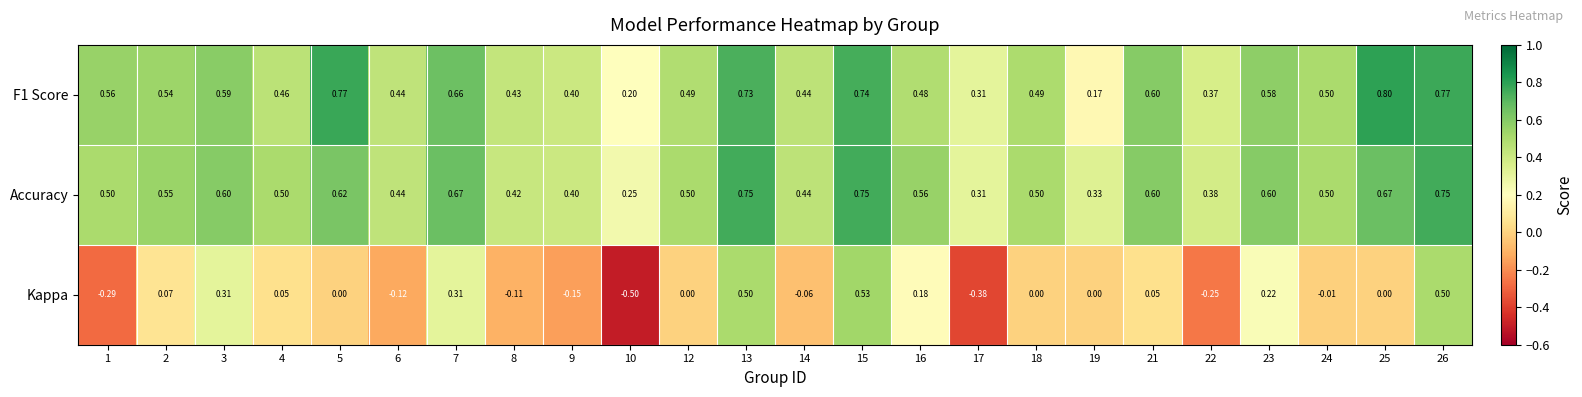

Which series changed the most between 2 and 24?

Kappa